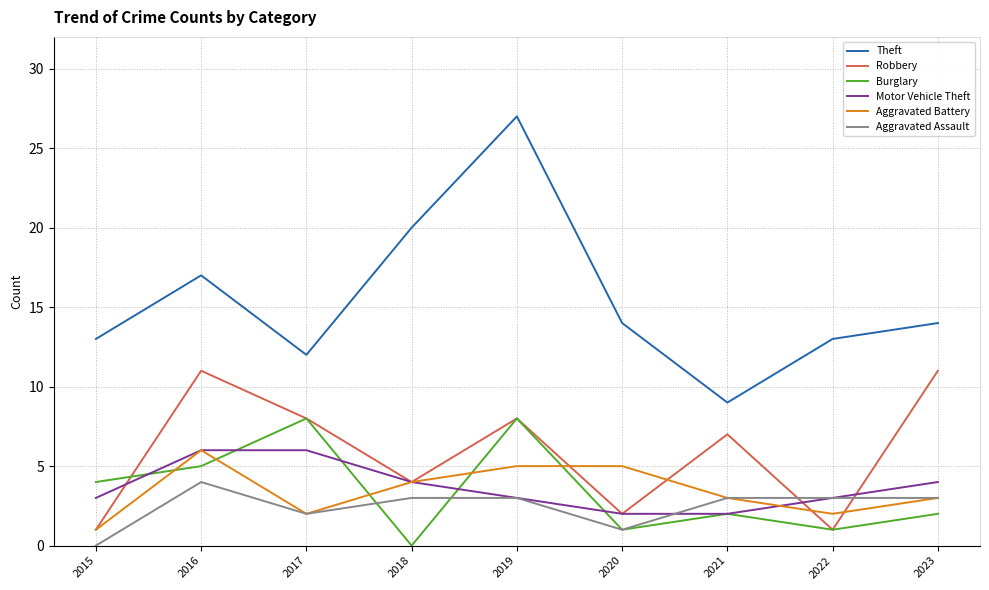

The Motor Vehicle Theft series shows 3 at 2019. True or false?

True